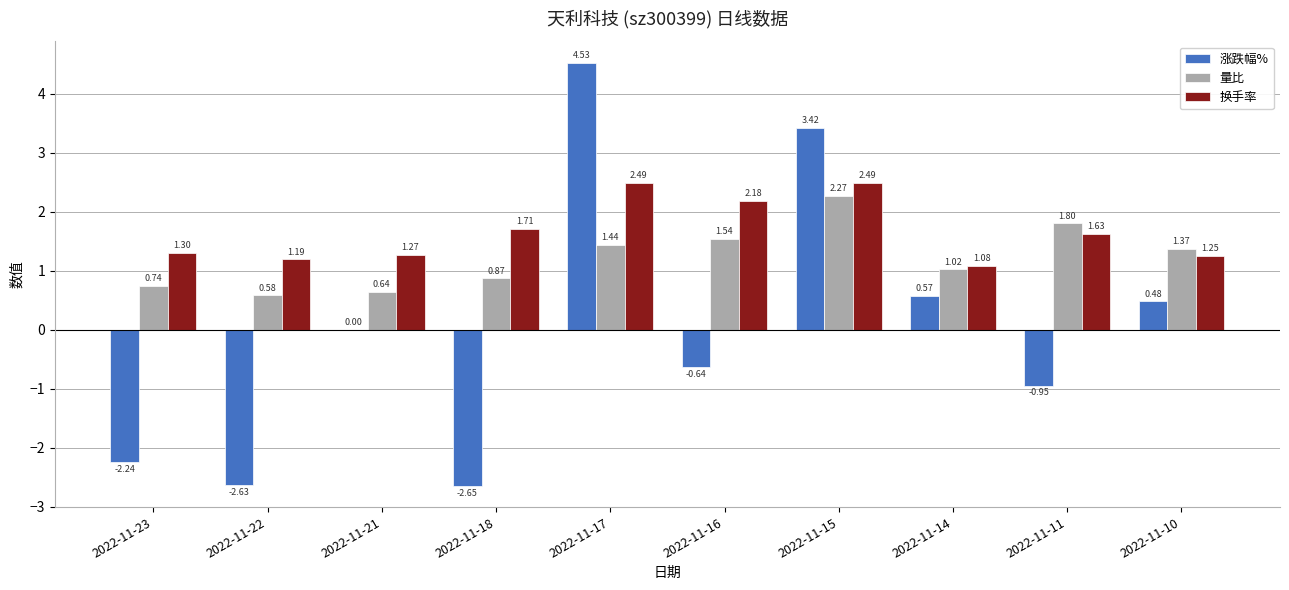

What is the sum of all 量比 values?

12.3